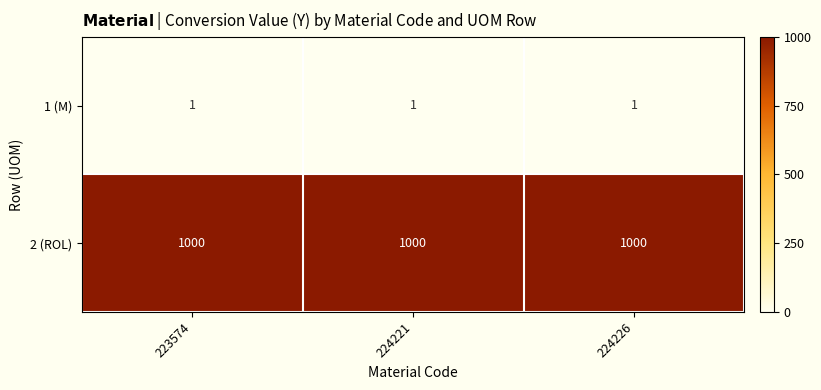

The value of 2 (ROL) at 223574 is 437. True or false?

False